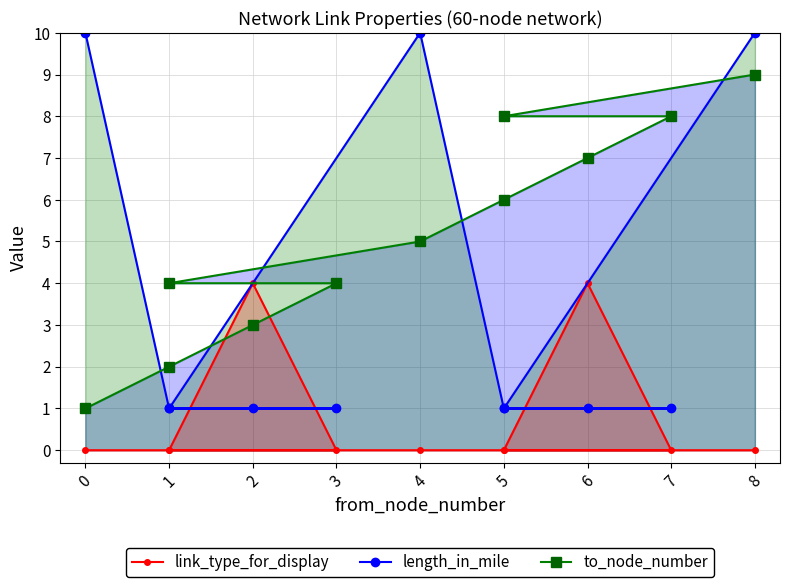

Is it true that length_in_mile equals 15 at 10?

False